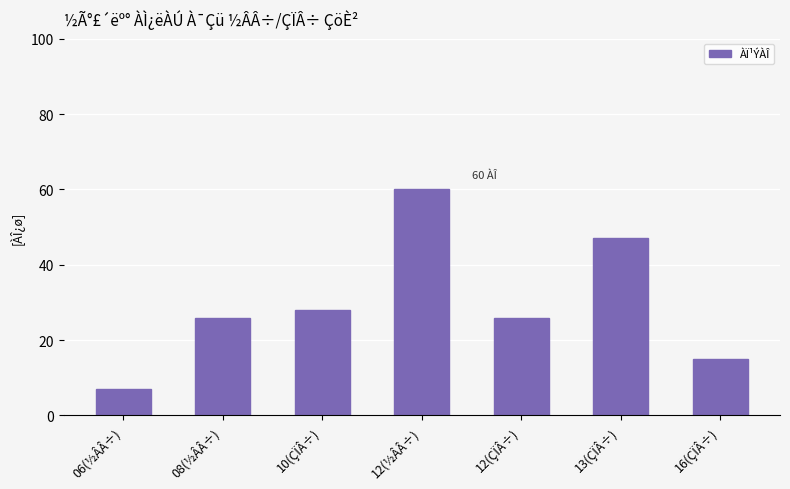

Reading left to right, what are all the values shown in this chart?

06(½ÂÂ÷)=7	08(½ÂÂ÷)=26	10(ÇÏÂ÷)=28	12(½ÂÂ÷)=60	12(ÇÏÂ÷)=26	13(ÇÏÂ÷)=47	16(ÇÏÂ÷)=15